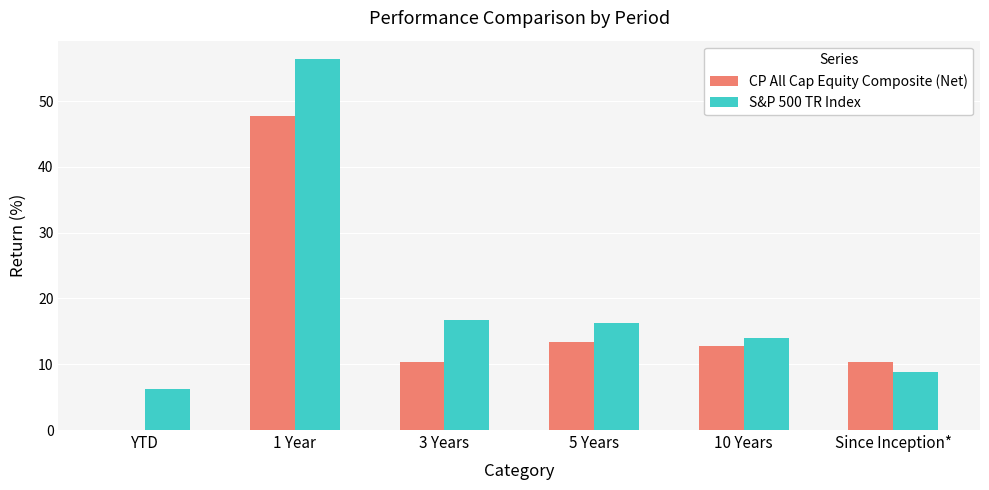

Which series has the largest total across all categories?

S&P 500 TR Index